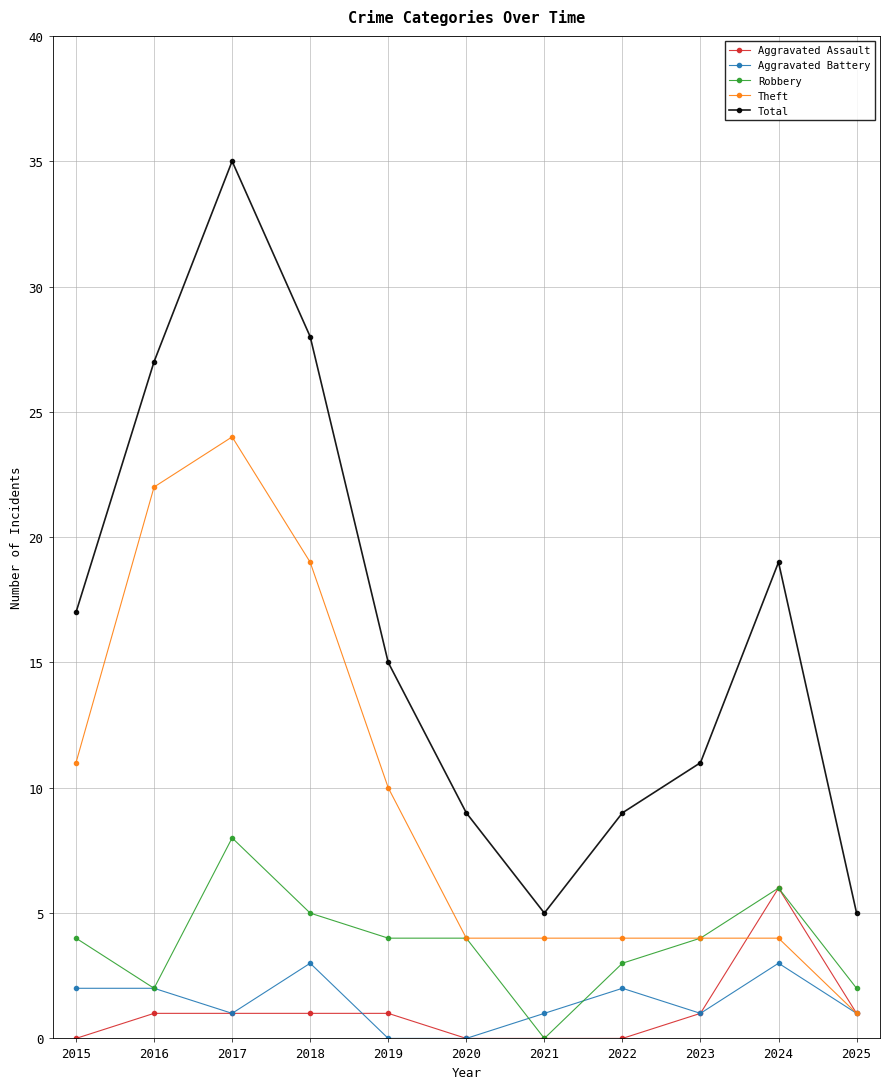

How many values in the Total series are below 15?

5